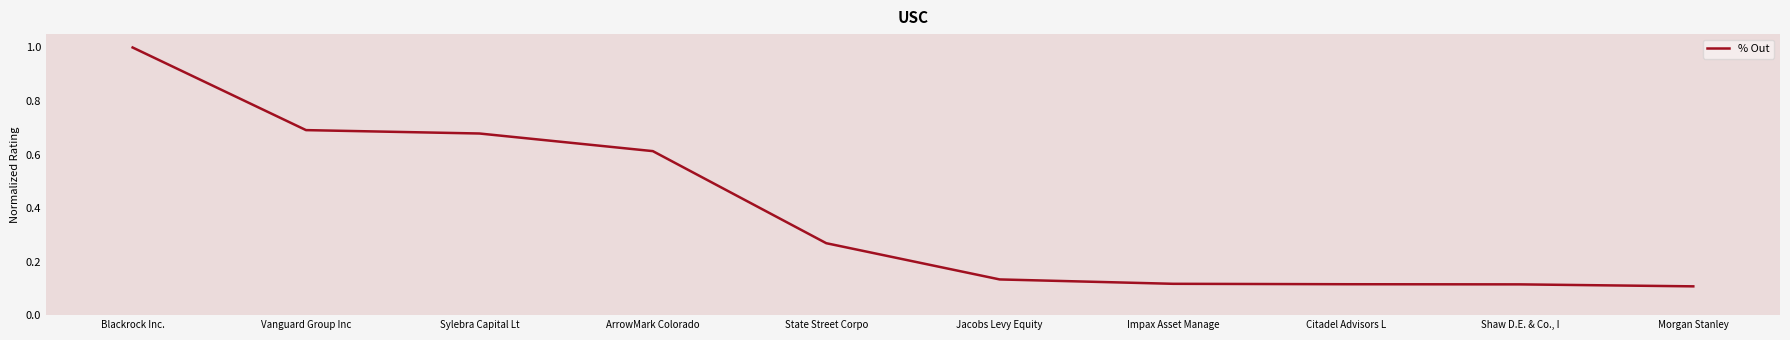

What is the difference between the values at Jacobs Levy Equity and ArrowMark Colorado?

0.5